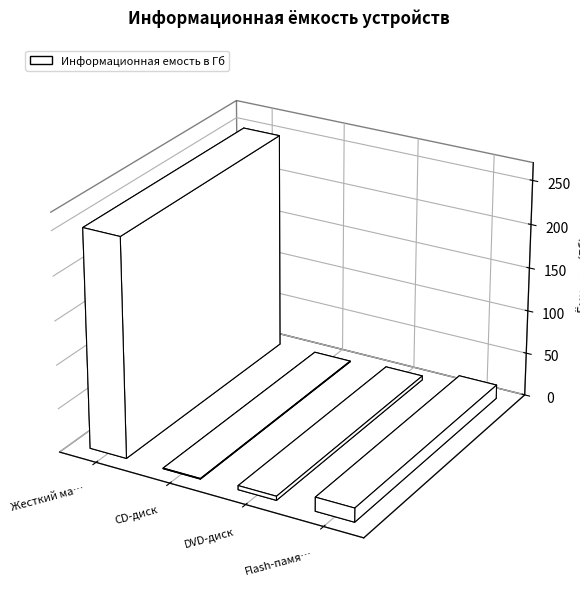

Reading left to right, transcribe all the data shown in this chart.

250.0	0.7	4.7	16.0